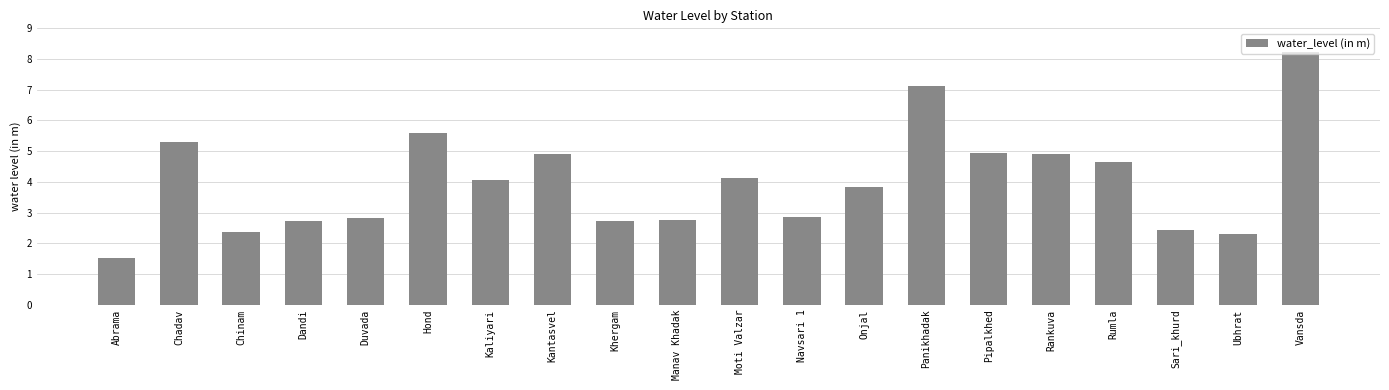

What is the label of the 1st bar from the left?

Abrama